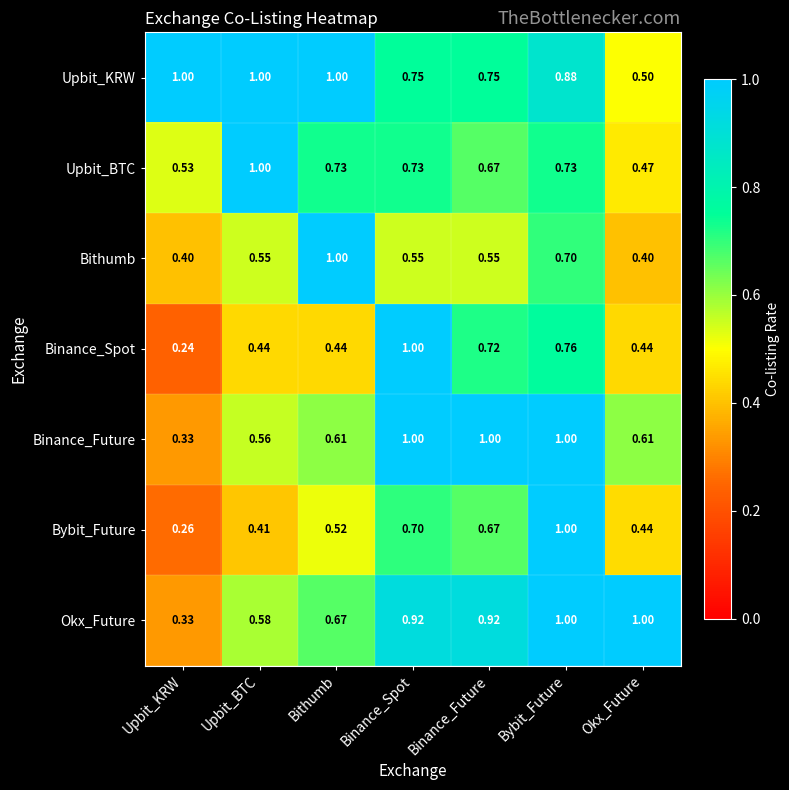

Which series has the largest total across all categories?

Upbit_KRW